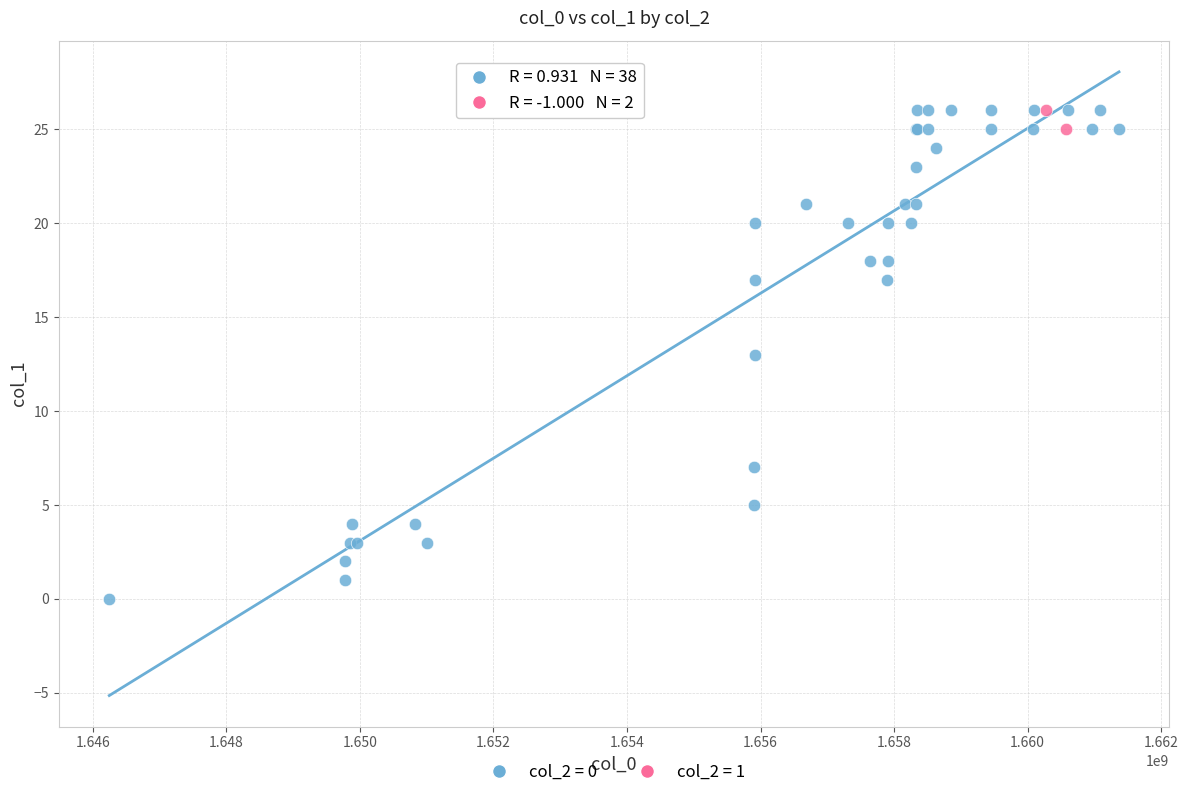

What are all the series names shown in the legend?

col_2 = 0, col_2 = 1